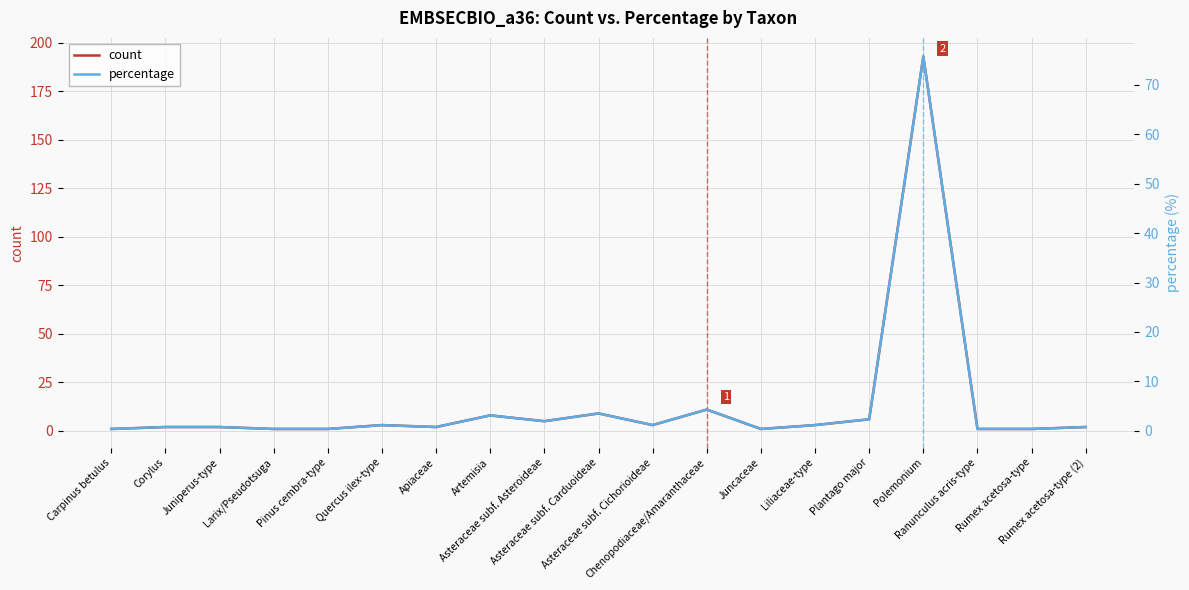

The percentage series shows 0.2 at Pinus cembra-type. True or false?

False